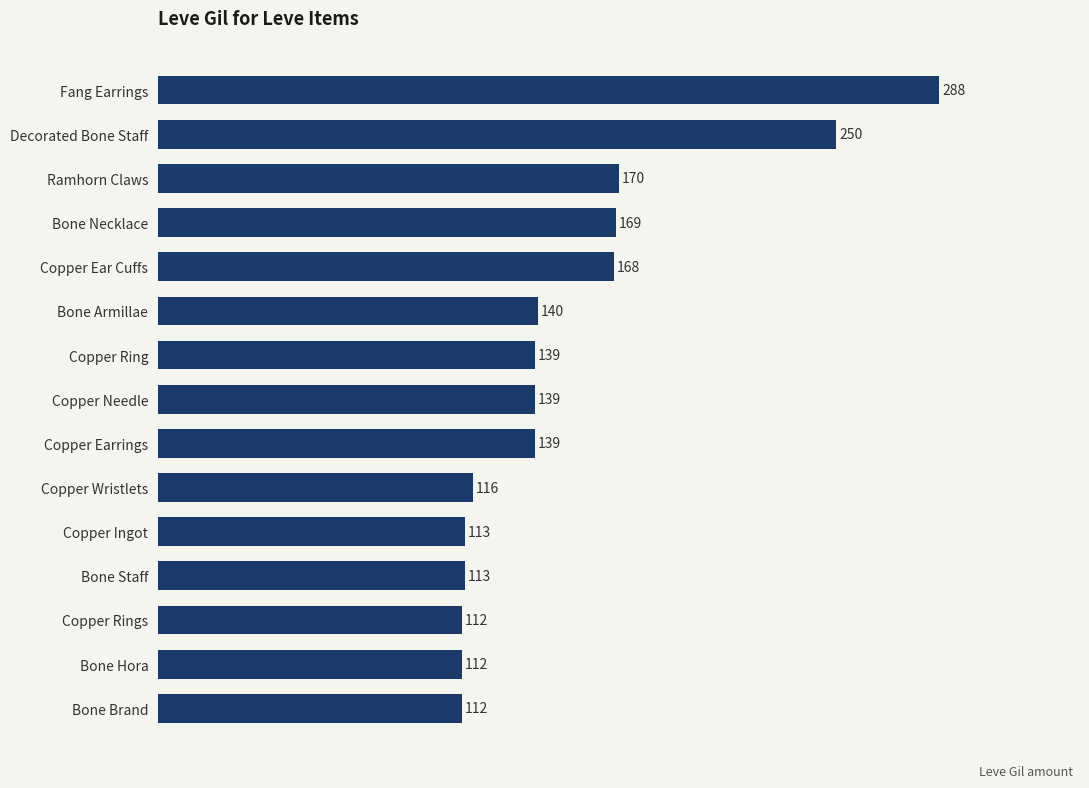

What is the label of the 5th bar from the top?

Copper Ear Cuffs